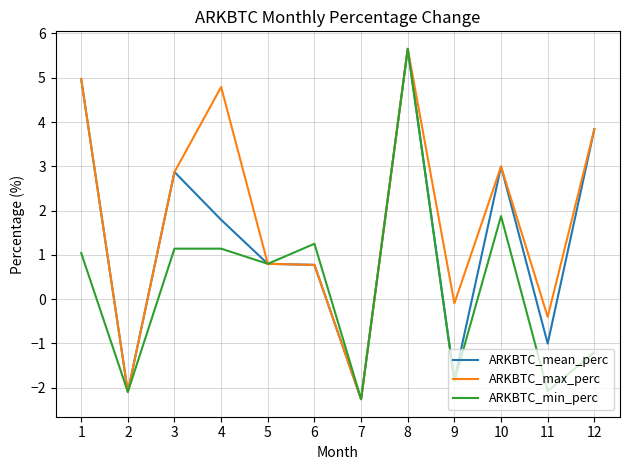

Is the value of ARKBTC_mean_perc at 6 greater than the value of ARKBTC_min_perc at 8?

No